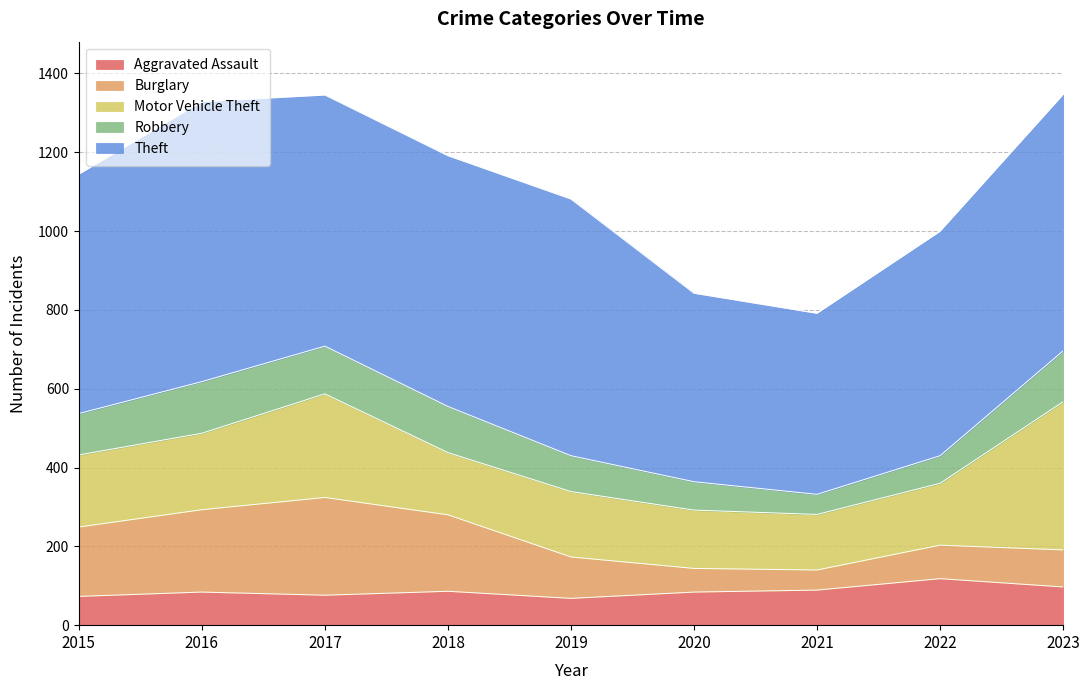

What are all the series names shown in the legend?

Aggravated Assault, Burglary, Motor Vehicle Theft, Robbery, Theft